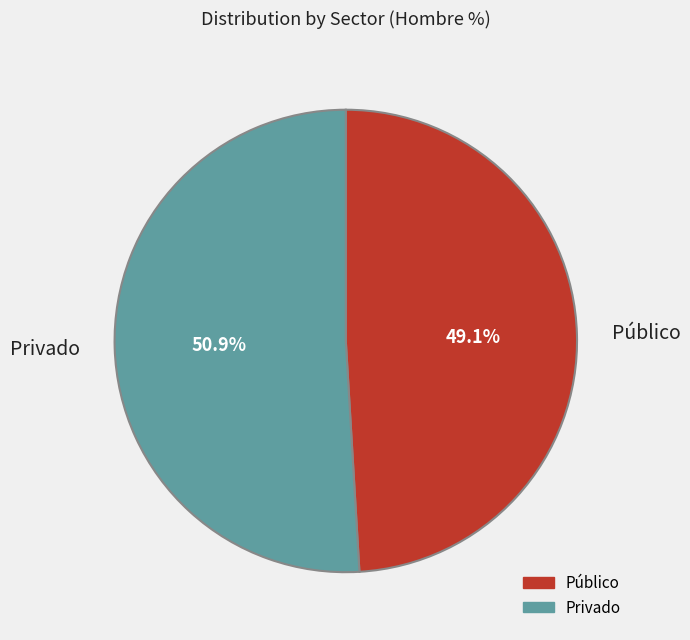

Between Público and Privado, which is larger?

Privado